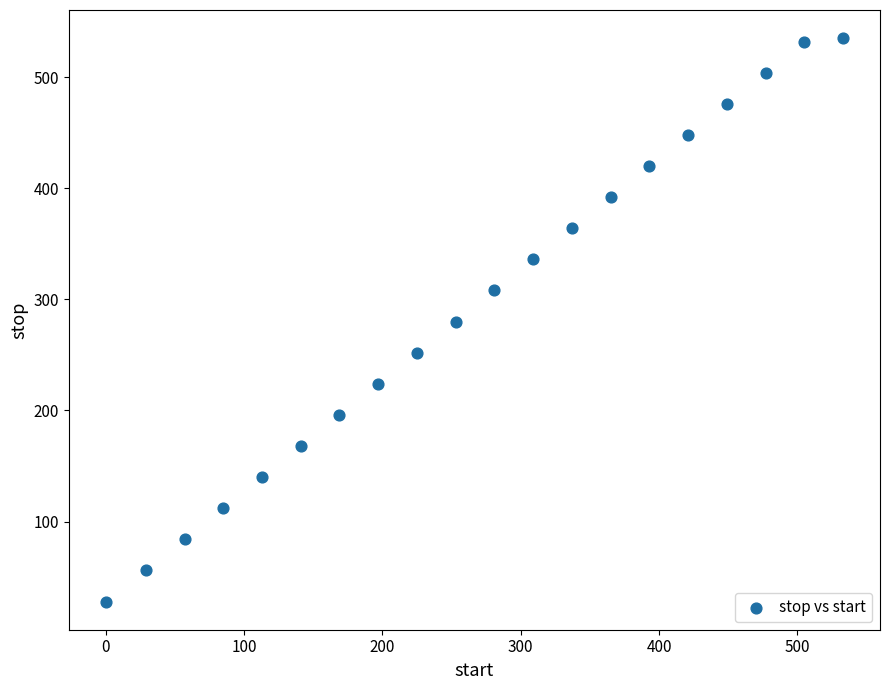

What is the range of X values (max minus min)?

533